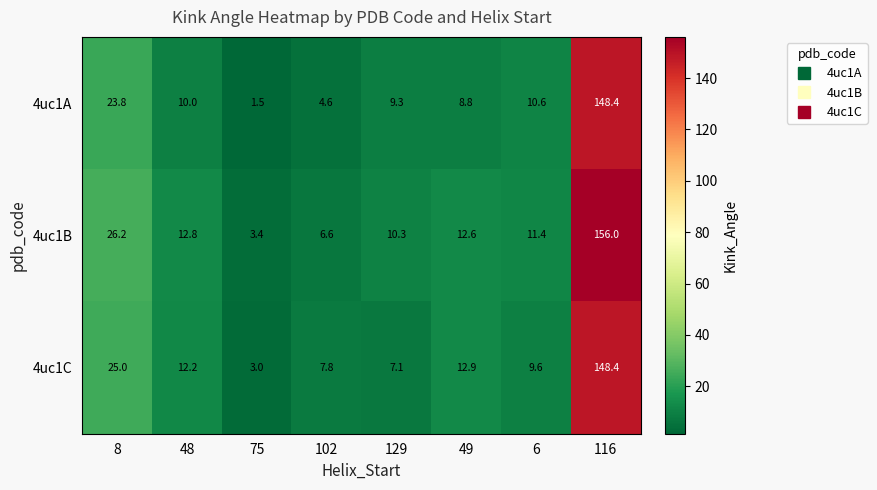

List the series in order of their overall mean, lowest first.

4uc1A, 4uc1C, 4uc1B